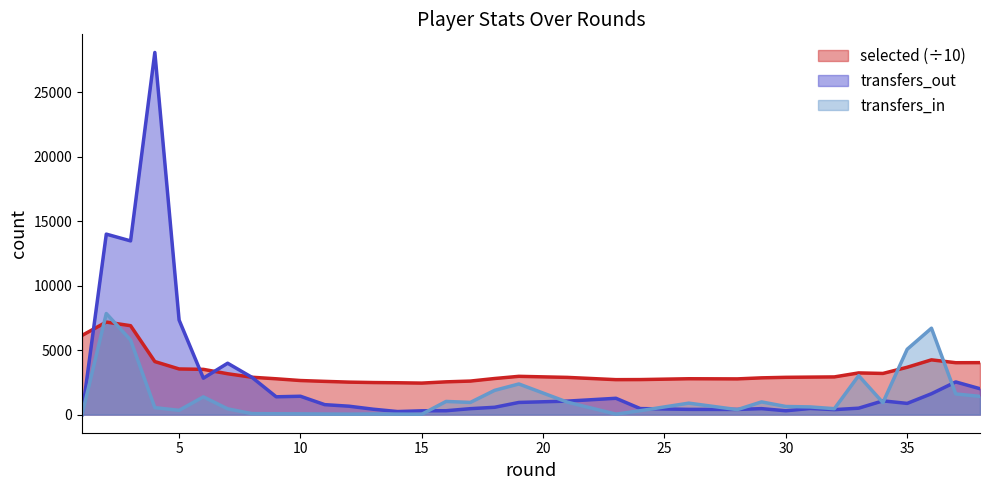

List the series in order of their overall mean, lowest first.

transfers_in, transfers_out, selected